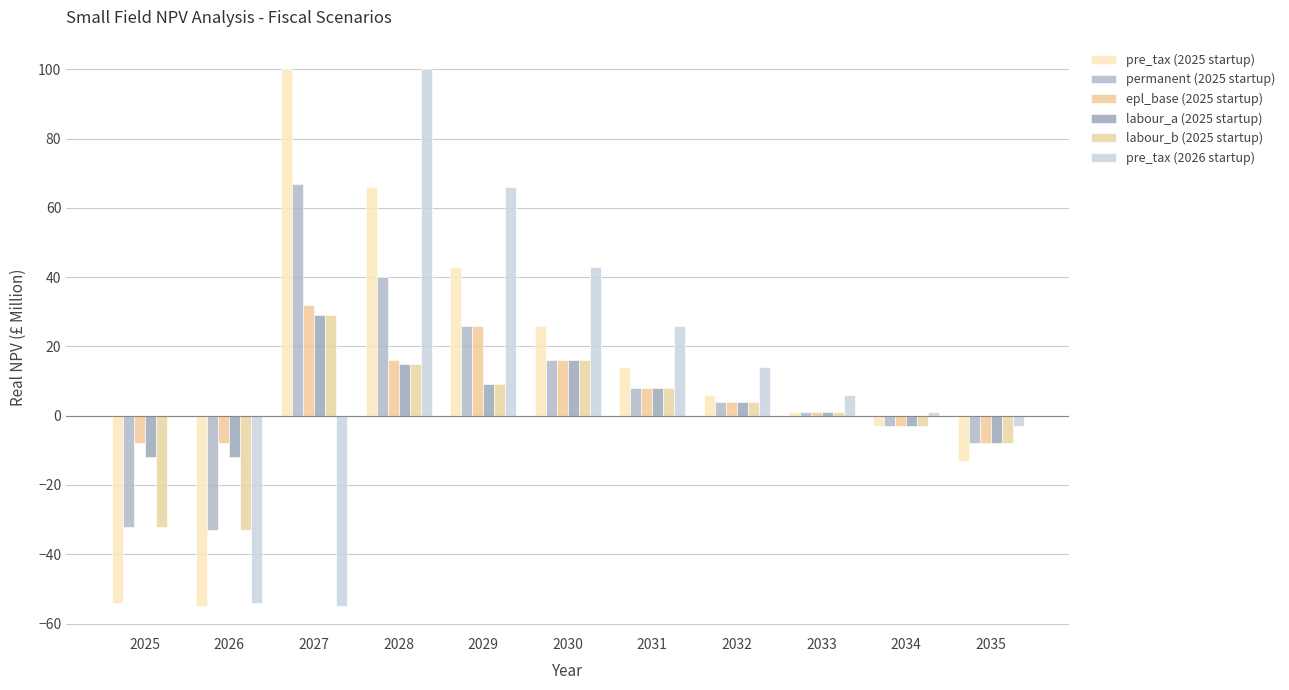

At how many categories does at least one series exceed 39?

4